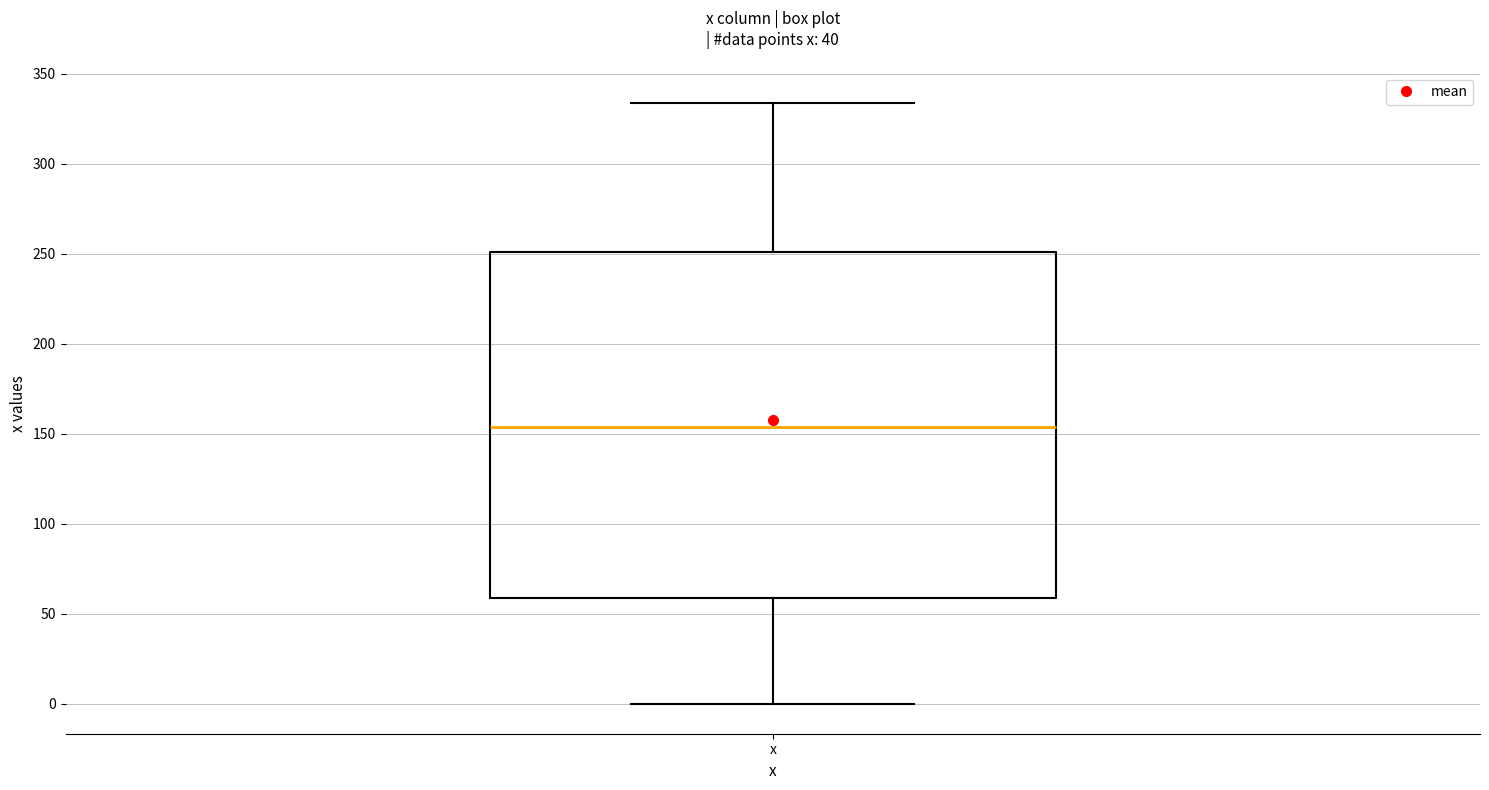

Where is the lower edge of the box for x on the y-axis? The values are not printed on the chart, so give them approximately, as read against the axis.

60